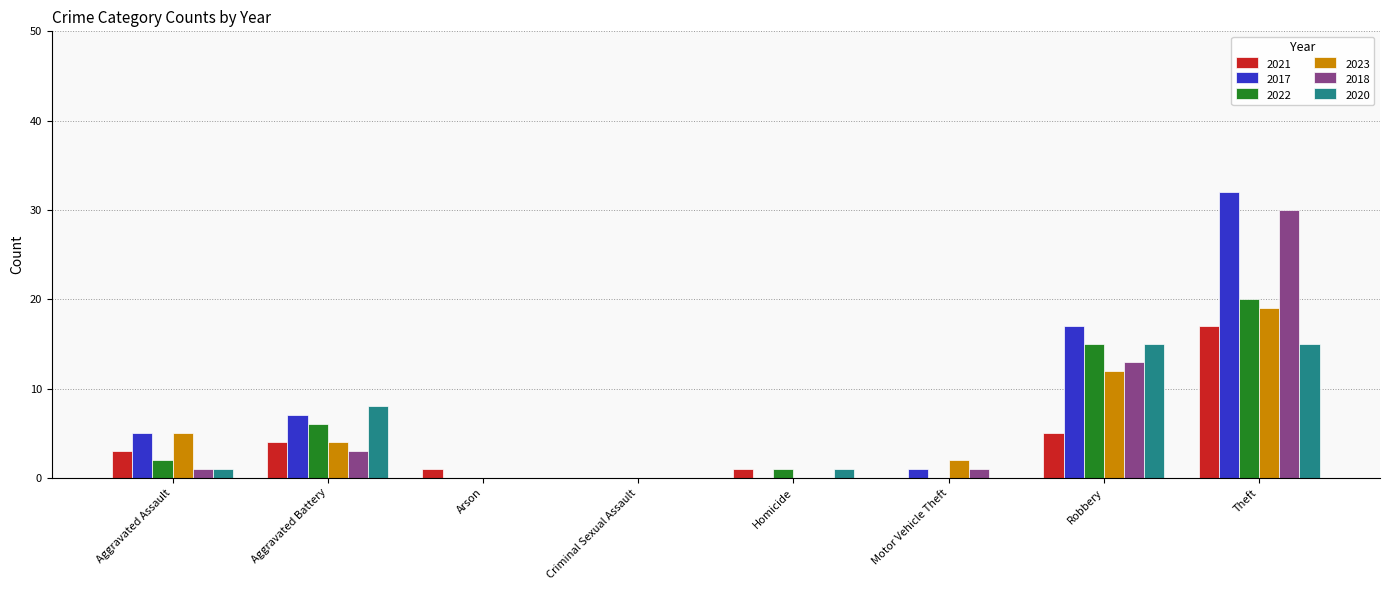

Which series has the largest range (max minus min)?

2017